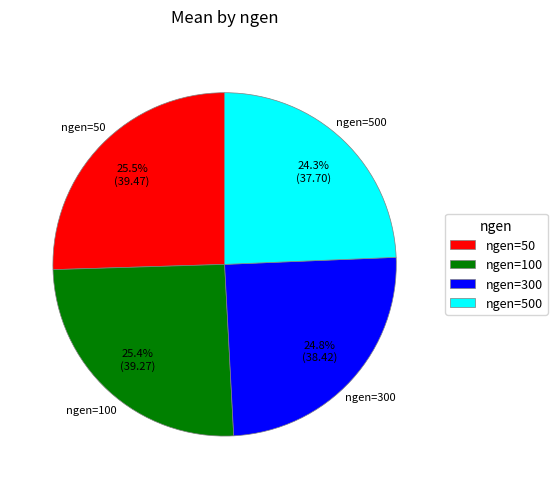

Count the number of slices in the pie.

4